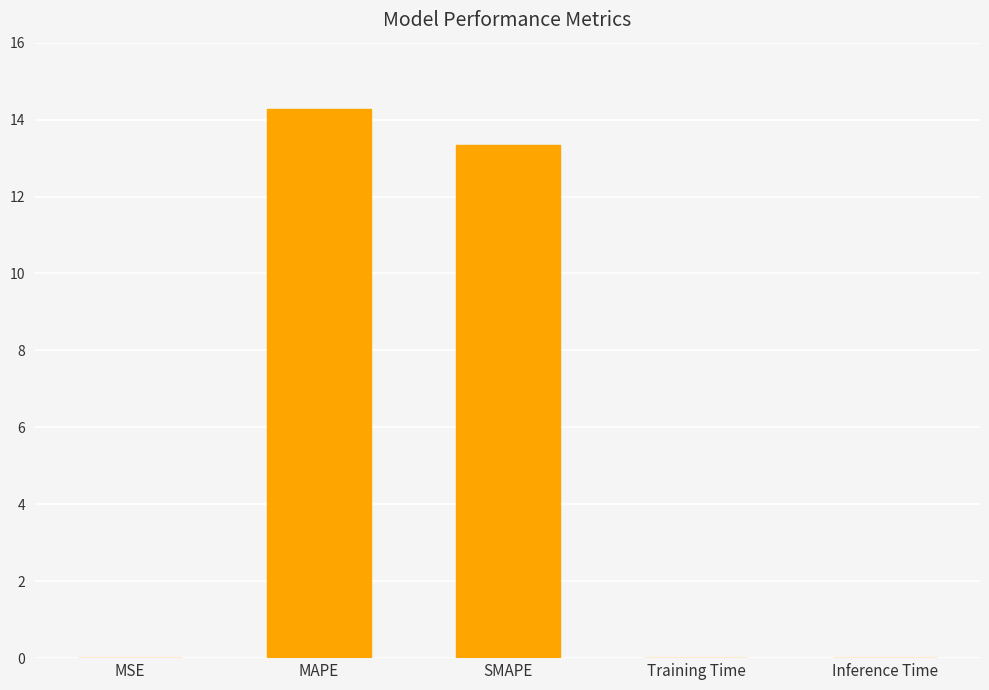

Between SMAPE and Inference Time, which is larger?

SMAPE